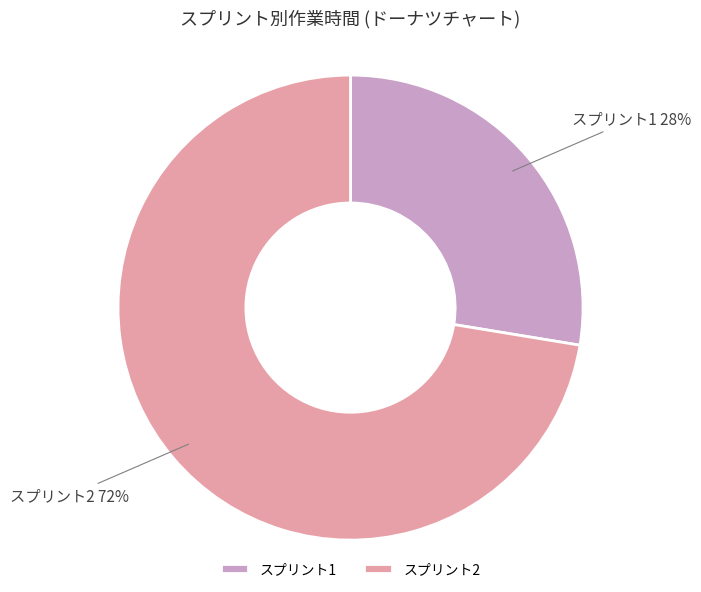

Between スプリント2 and スプリント1, which is larger?

スプリント2